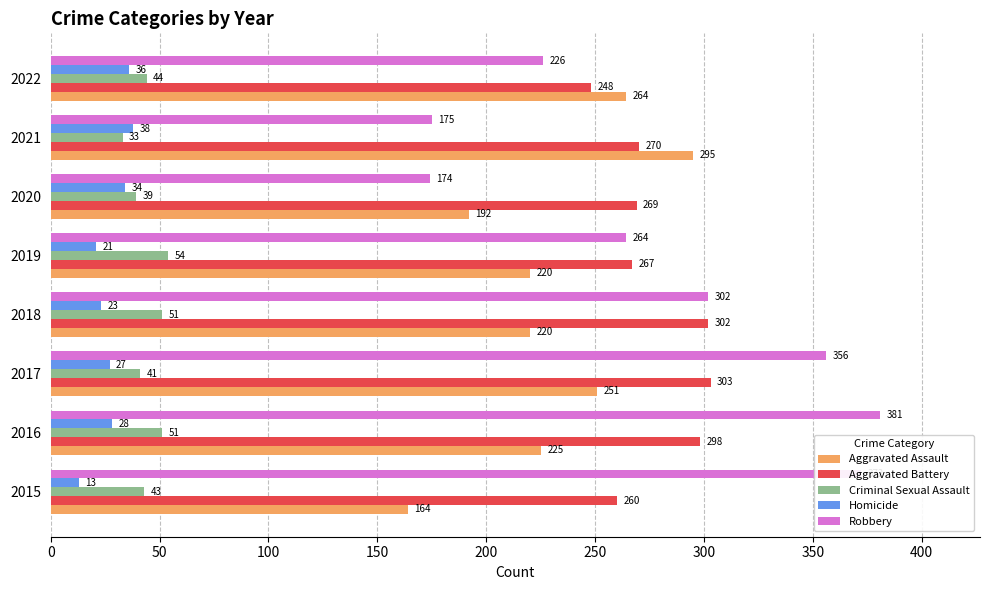

At which label does Aggravated Battery reach its minimum?

2022